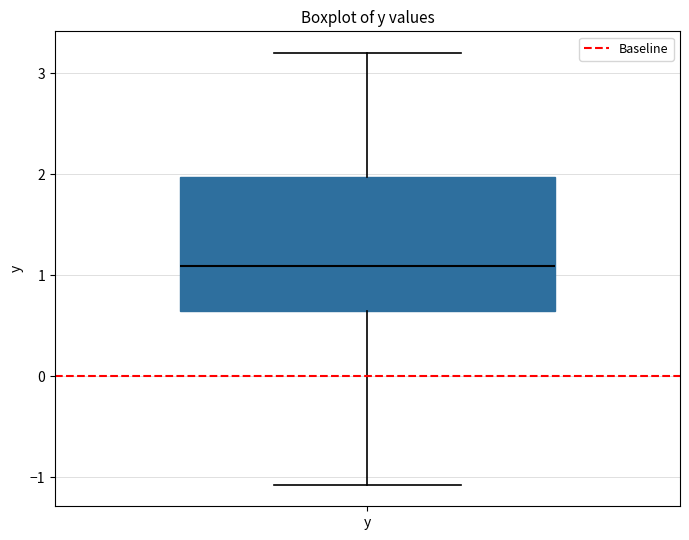

Where does the median line of the box for y sit on the y-axis? The values are not printed on the chart, so give them approximately, as read against the axis.

1.1